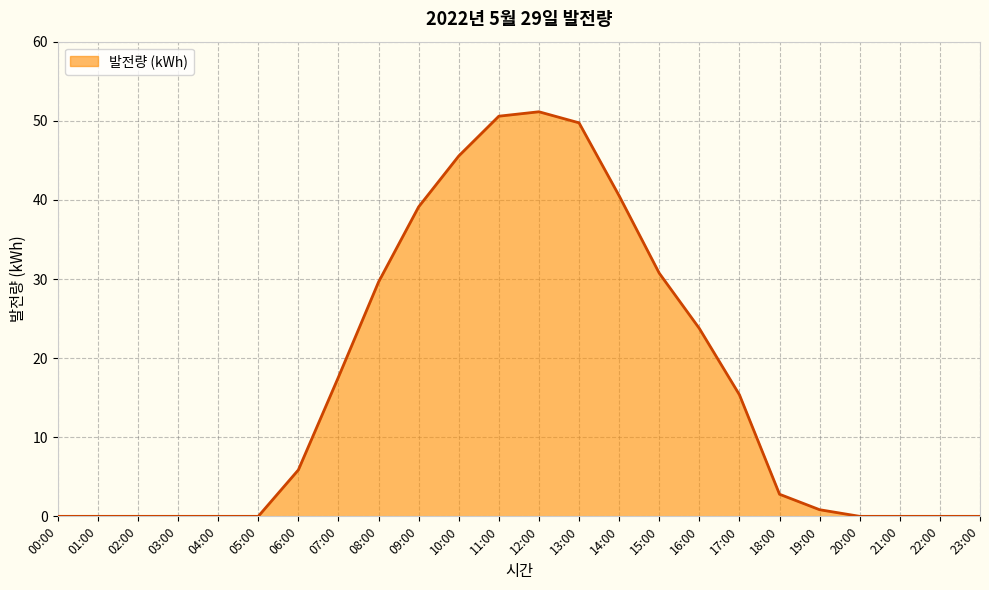

What is the difference between the second highest and second lowest values?

50.6